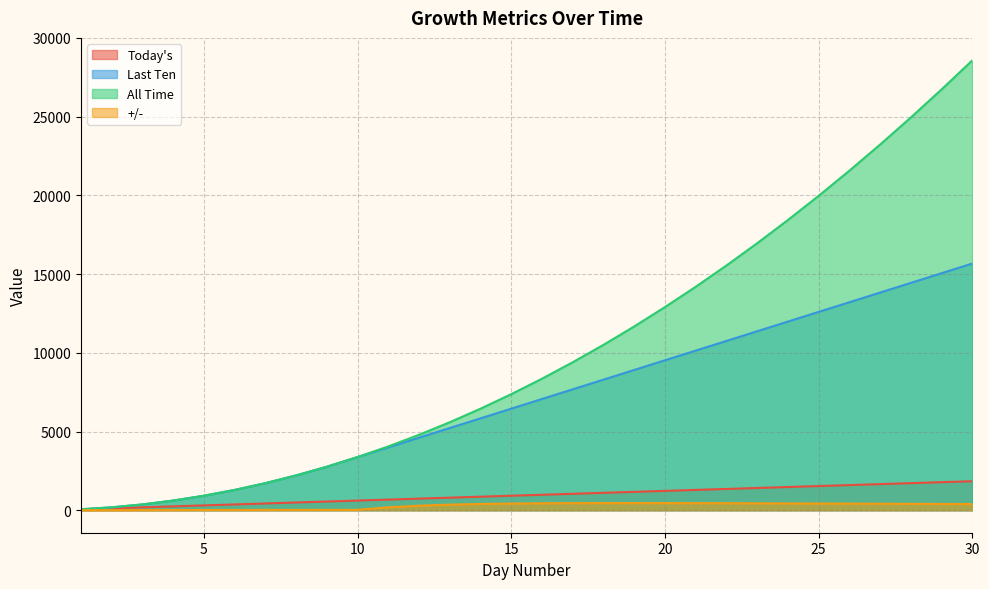

Rank the series at 22 from lowest to highest value.

plusminus, todays, lastten, alltime